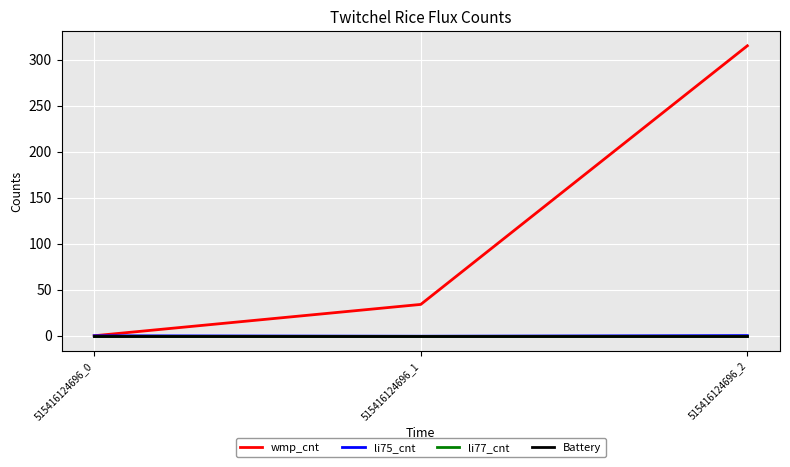

At which category is the sum across all series the highest?

515416124696_2